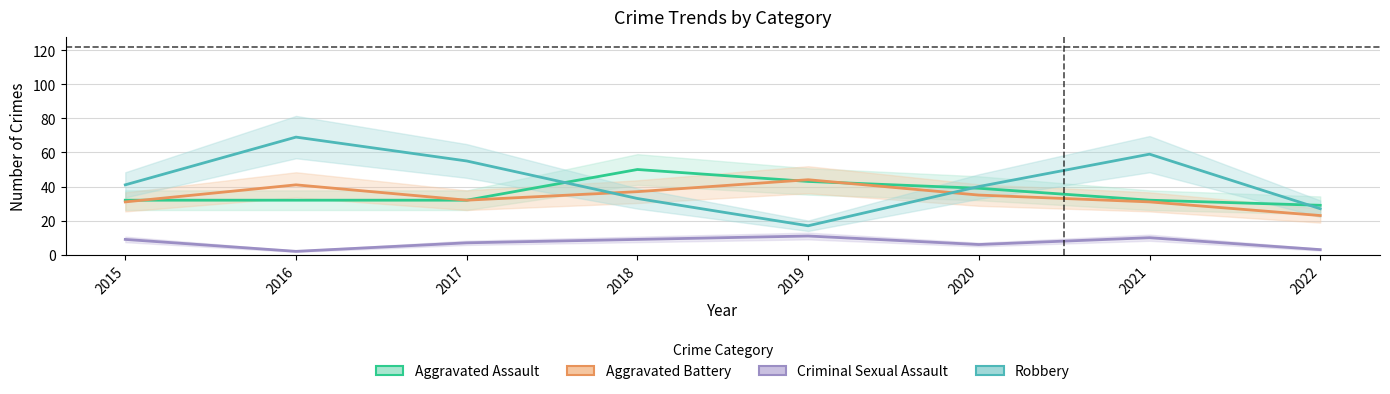

Reading left to right, list all the values displayed in this chart.

Aggravated Assault: 2015=32	2016=32	2017=32	2018=50	2019=43	2020=39	2021=32	2022=29
Aggravated Battery: 2015=31	2016=41	2017=32	2018=37	2019=44	2020=35	2021=31	2022=23
Criminal Sexual Assault: 2015=9	2016=2	2017=7	2018=9	2019=11	2020=6	2021=10	2022=3
Robbery: 2015=41	2016=69	2017=55	2018=33	2019=17	2020=40	2021=59	2022=27